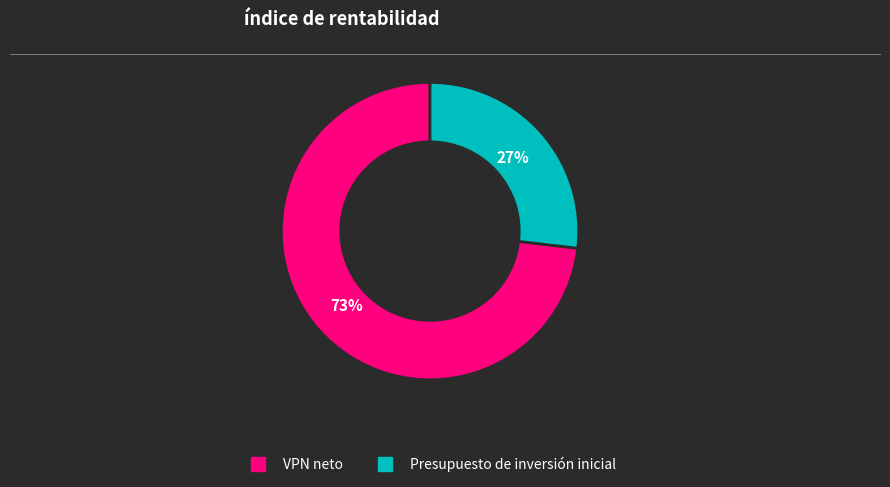

Is there a majority slice in this chart?

Yes